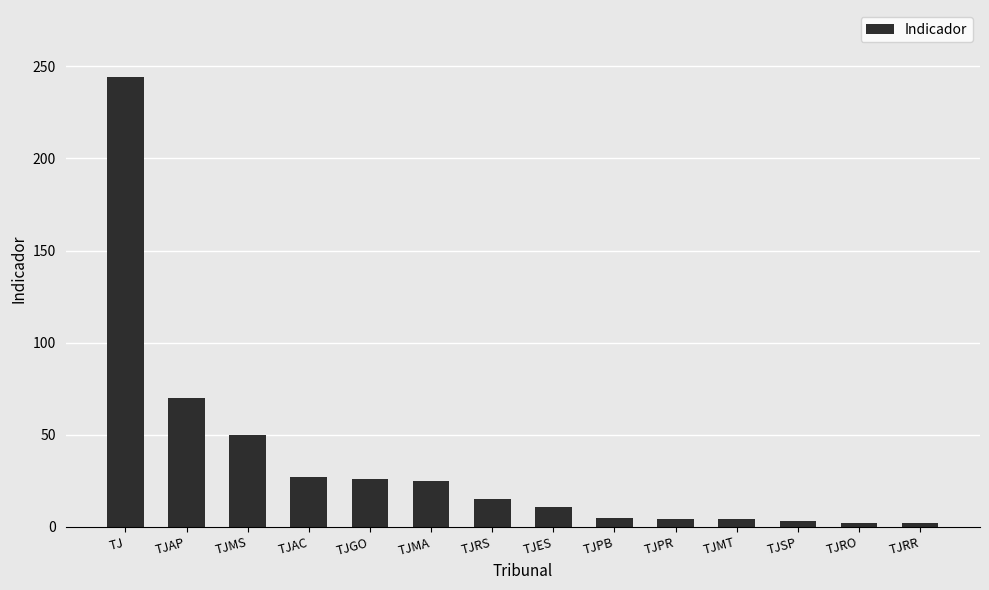

What is the sum of all values?

488